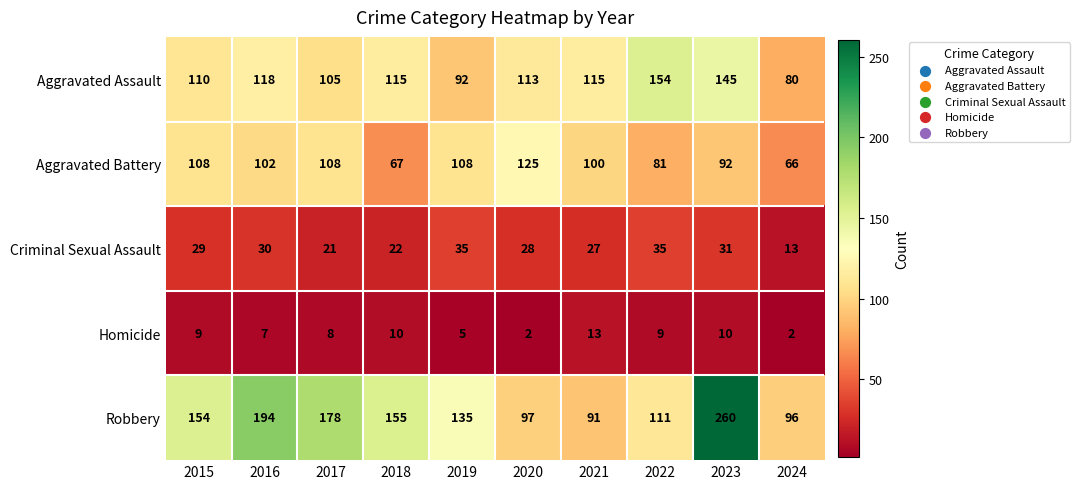

Read the Criminal Sexual Assault value at 2019, to the nearest 5.

35